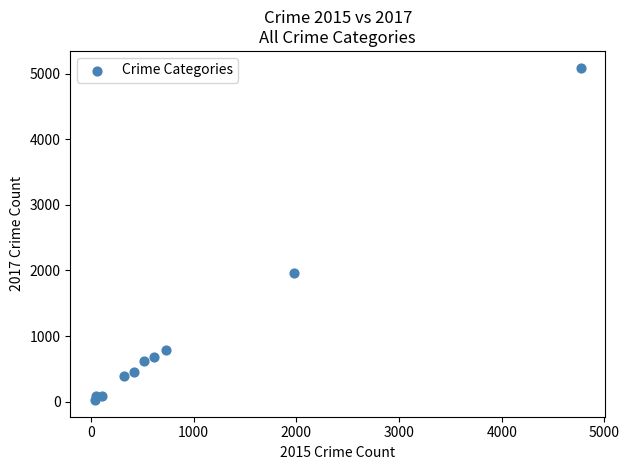

What Y value in the scatter plot is closest to 2559?

1968